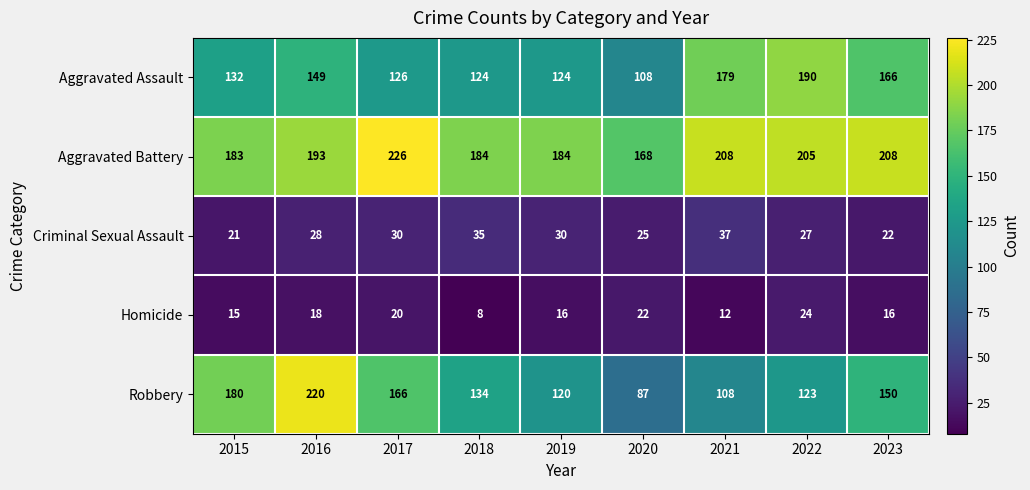

At how many categories does at least one series exceed 111?

9